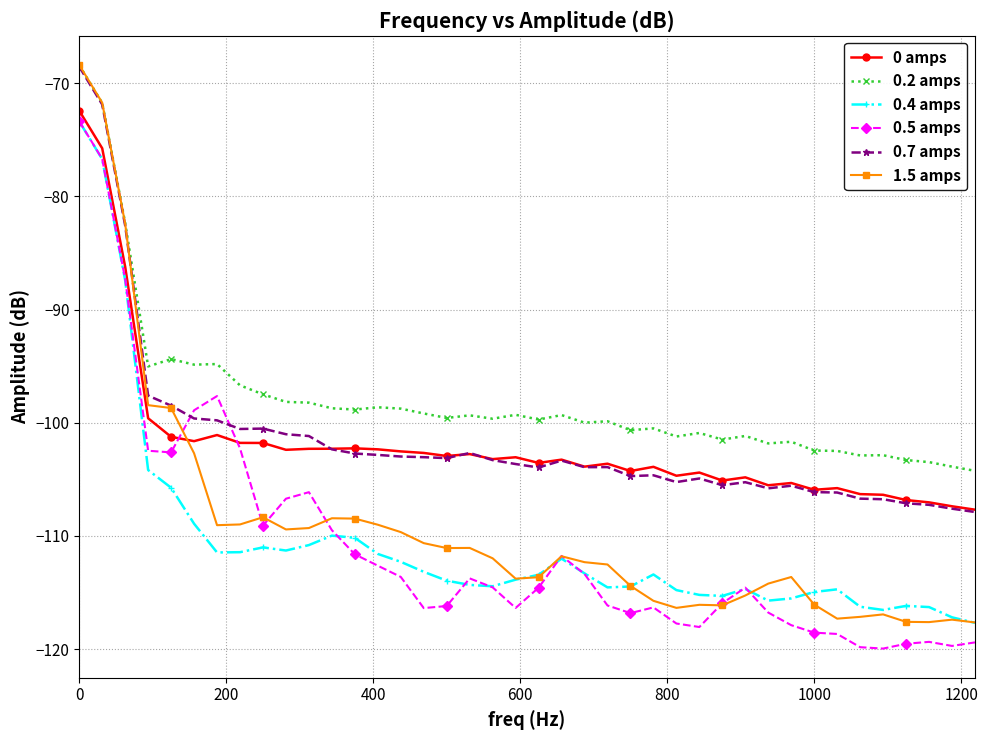

True or false: 0.2 amps and 0.5 amps cross at least once.

False